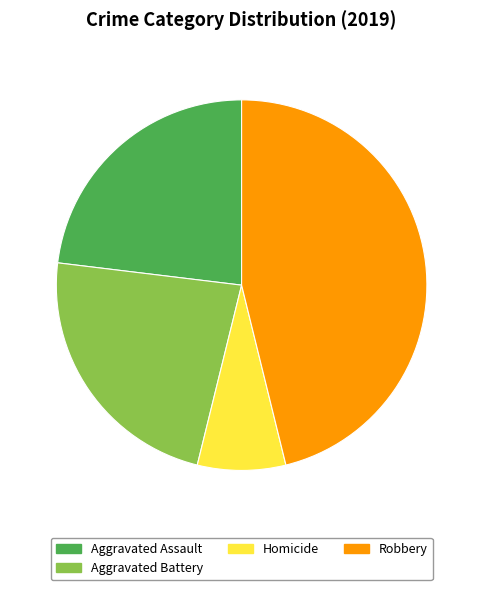

Is the sum of Aggravated Assault and Homicide greater than half?

No